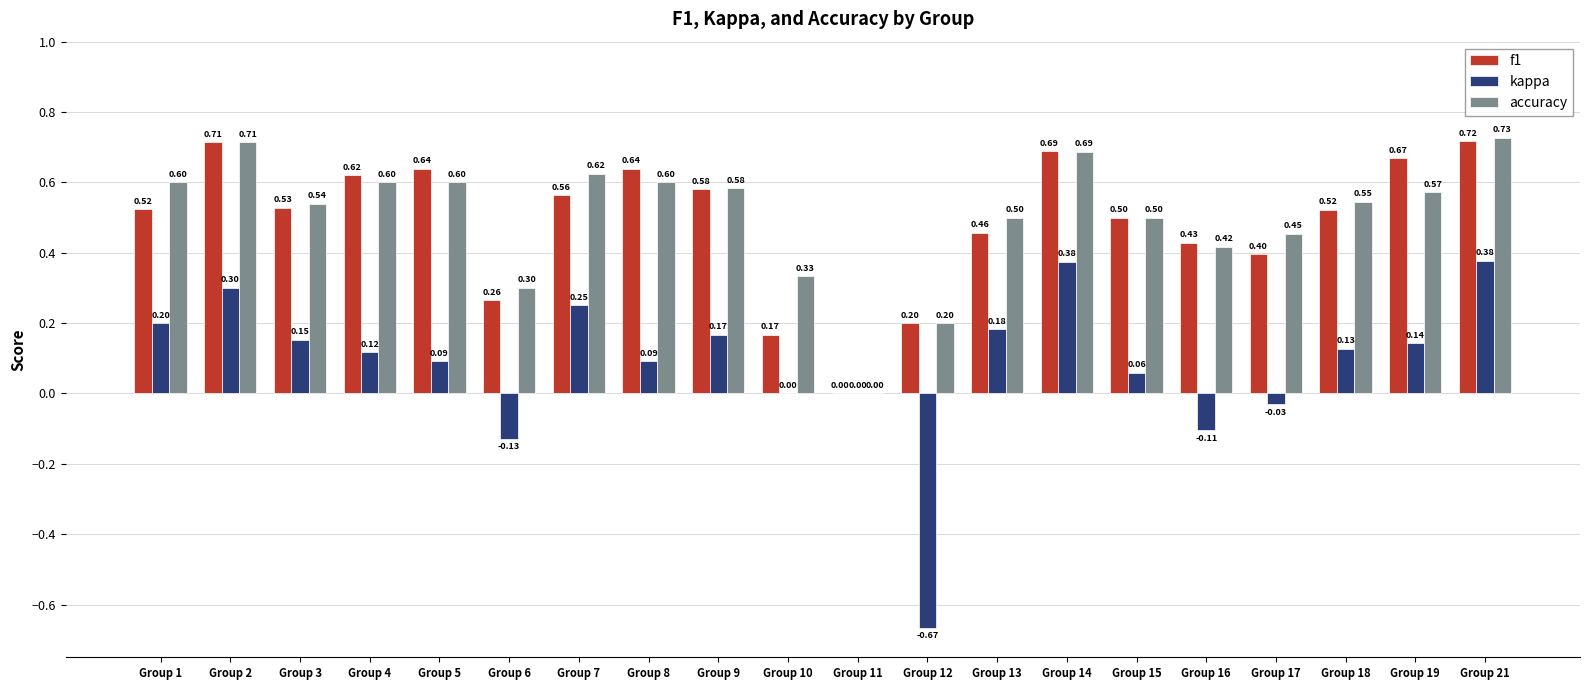

What is the sum of the f1 values at Group 16 and Group 14?

1.1